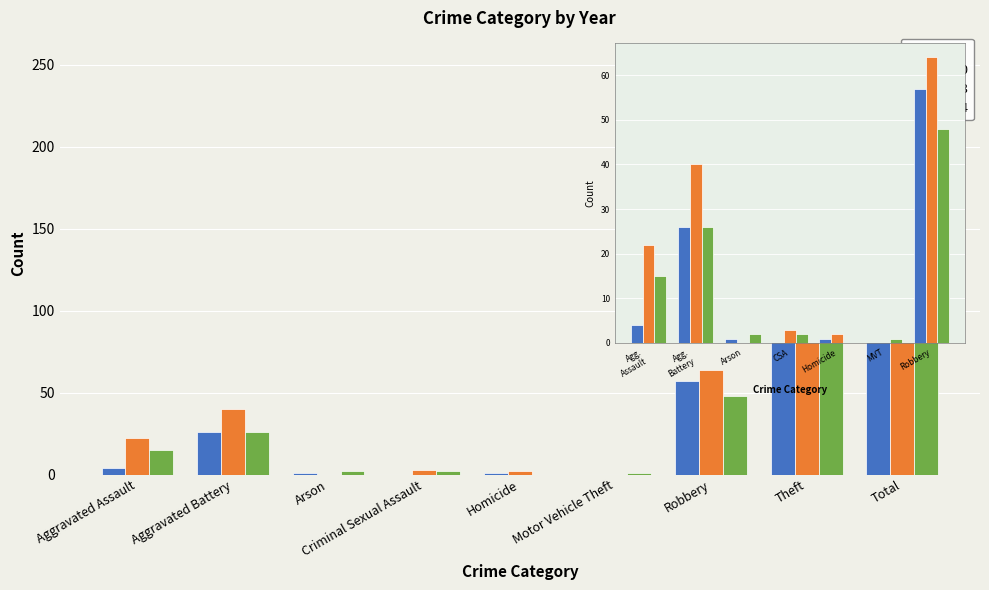

What is the difference between the maximum and minimum values in the 2020 series?

257